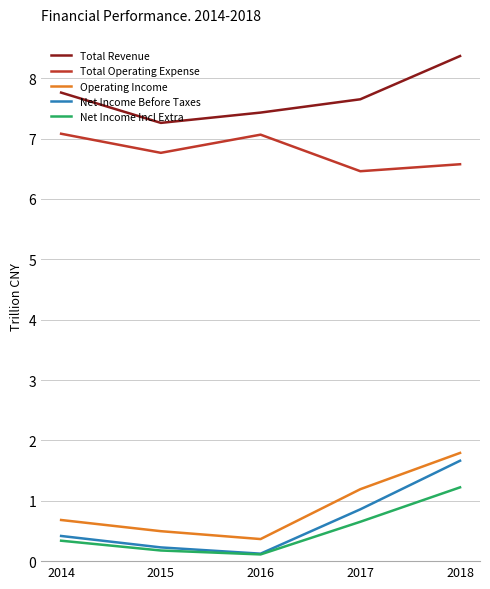

Reading left to right, transcribe all the data shown in this chart.

Total Revenue: 7.8	7.3	7.4	7.7	8.4
Total Operating Expense: 7.1	6.8	7.1	6.5	6.6
Operating Income: 0.7	0.5	0.4	1.2	1.8
Net Income Before Taxes: 0.4	0.2	0.1	0.9	1.7
Net Income Incl Extra: 0.3	0.2	0.1	0.7	1.2